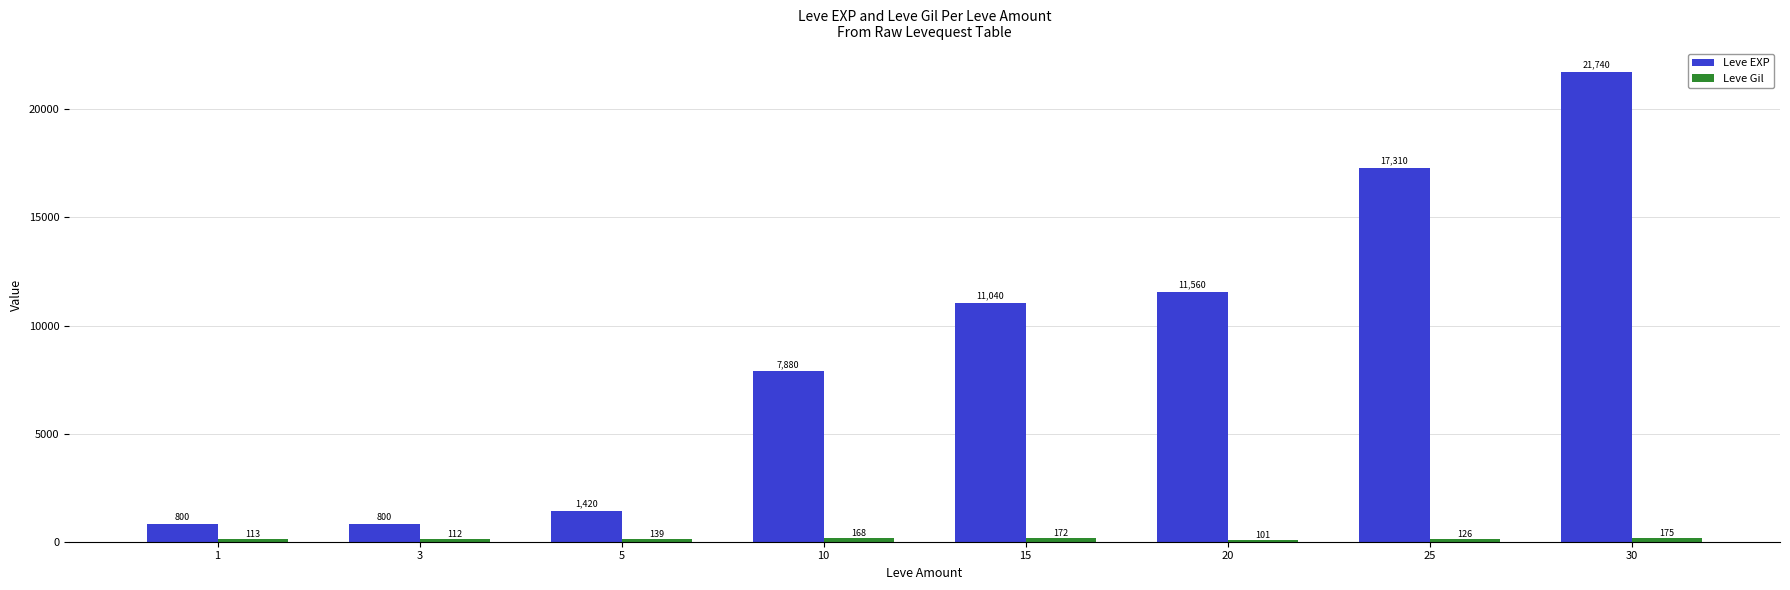

At which label is Leve EXP closest to 11270?

15